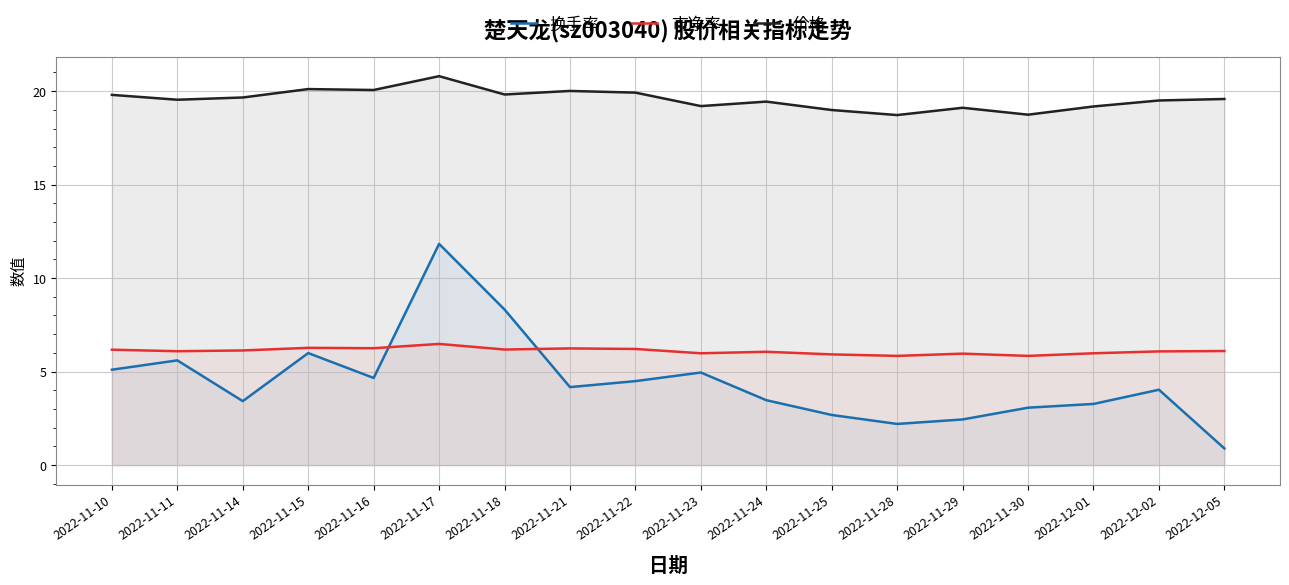

What is the sum of all 市净率 values?

109.8